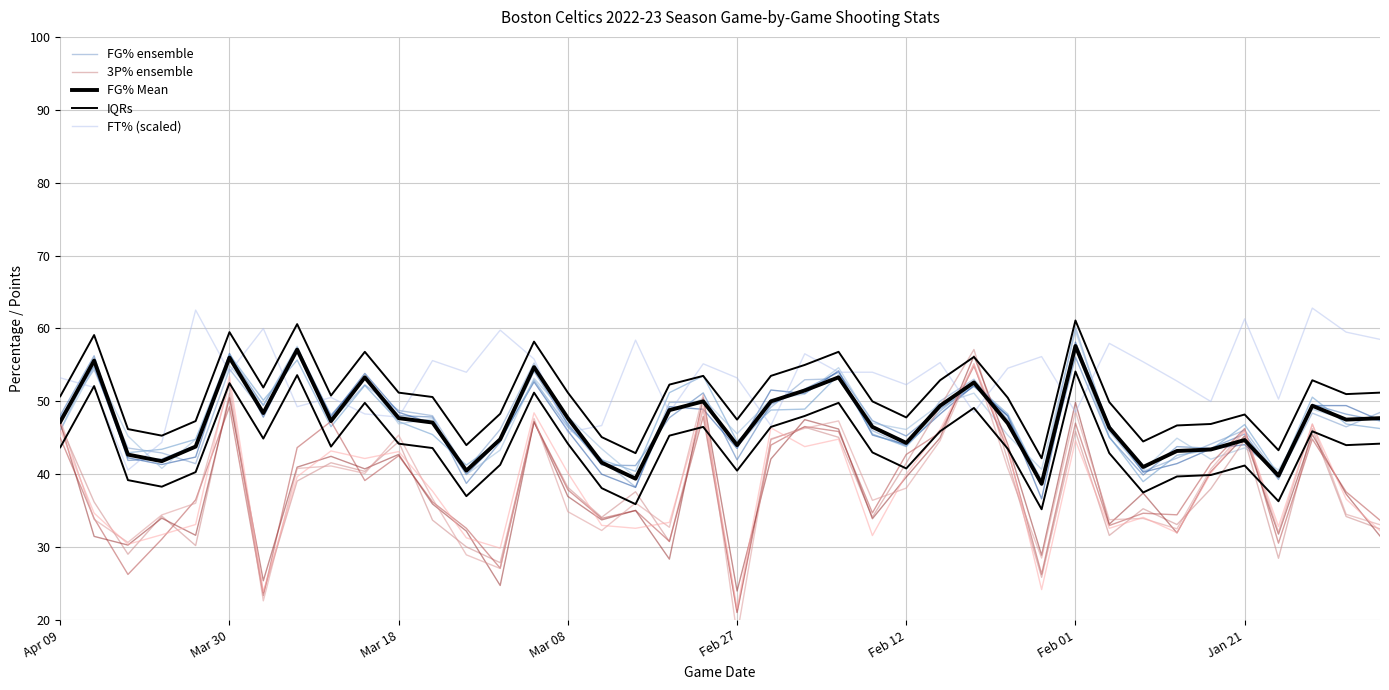

Where do IQRs and FT% (scaled) first cross each other?

Apr 09 and Mar 30